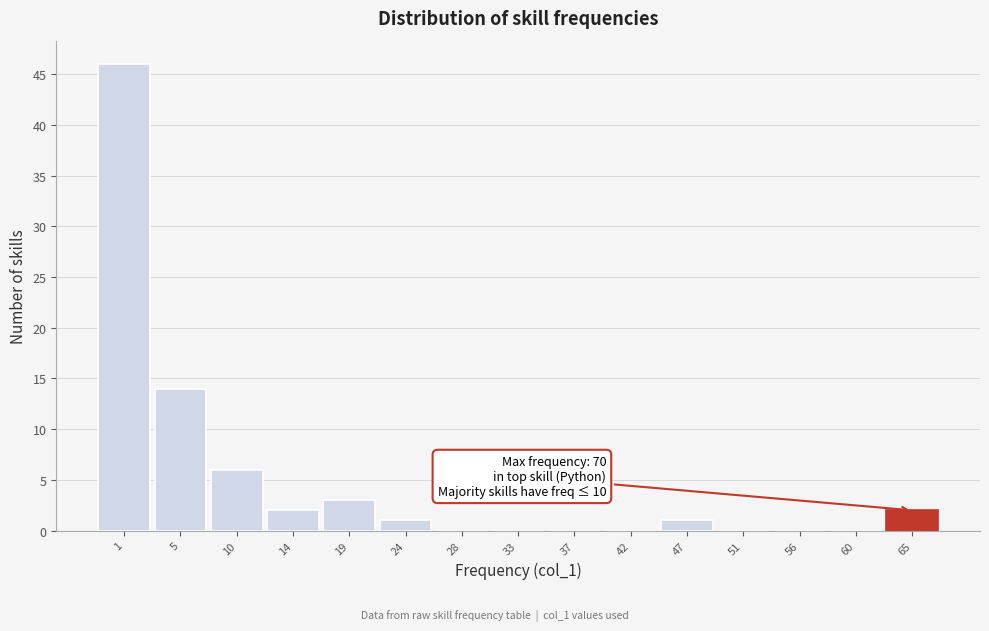

Reading right to left, list all the values displayed in this chart.

65=2	60=0	56=0	51=0	47=1	42=0	37=0	33=0	28=0	24=1	19=3	14=2	10=6	5=14	1=46